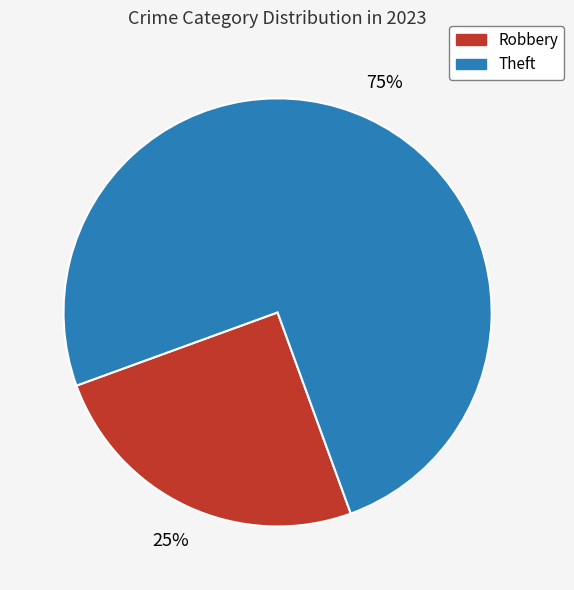

The Theft slice represents 90% of the pie. True or false?

False